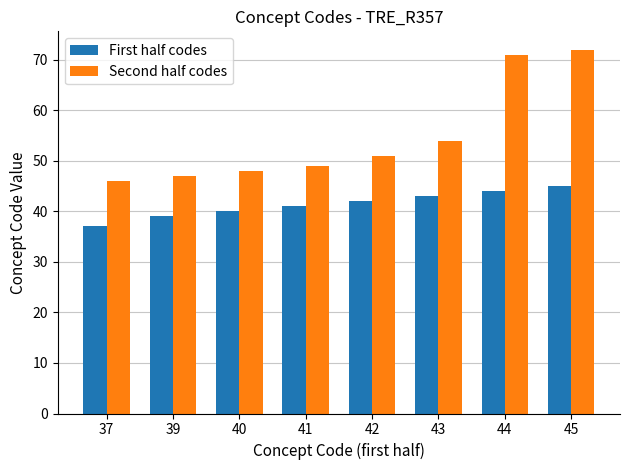

Which category has the lowest value across all series?

37